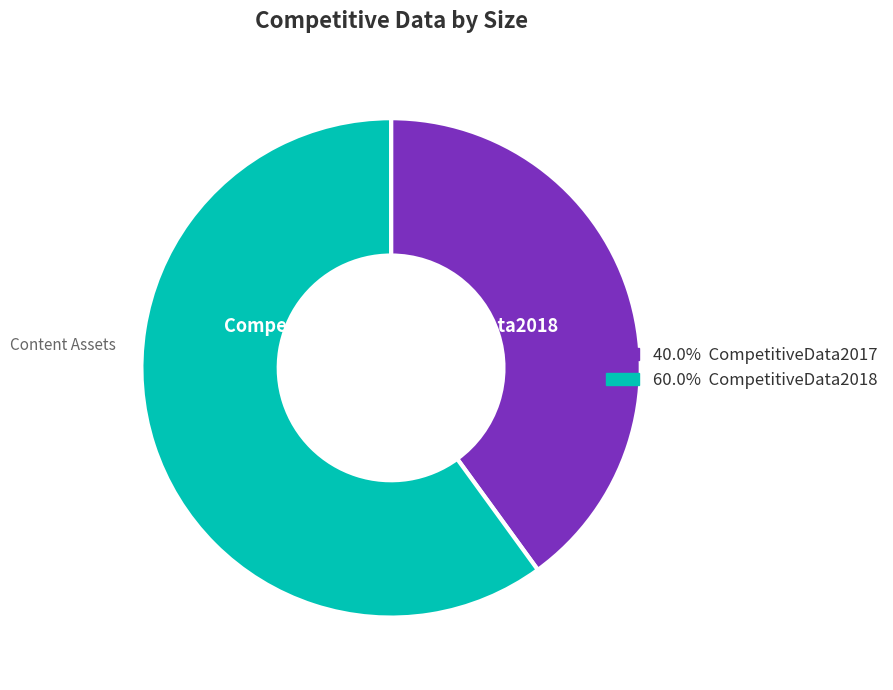

Do CompetitiveData2018 and CompetitiveData2017 together represent more than half of the pie?

Yes